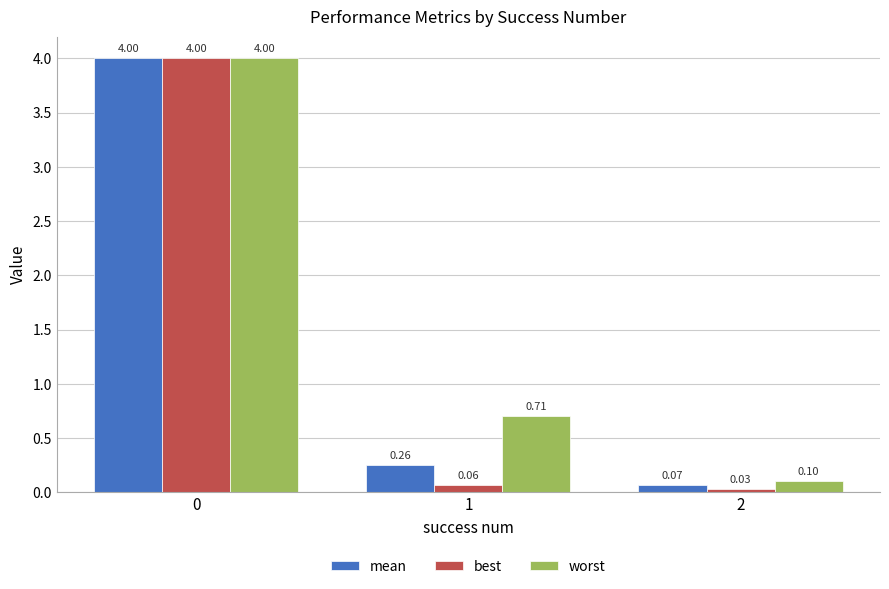

Where is best nearest to the value 2?

1